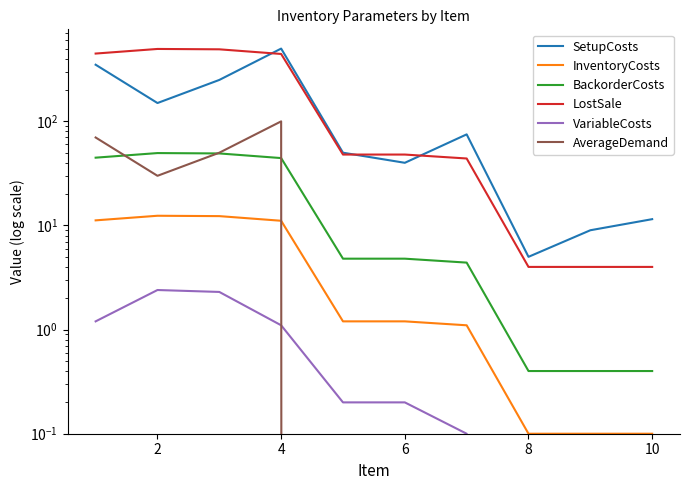

Which series has the largest total across all categories?

LostSale